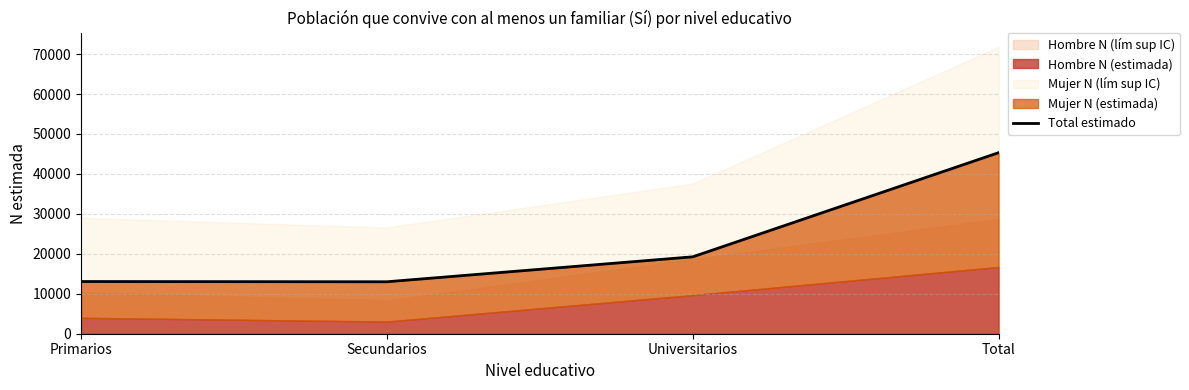

What is the sum of all values?

90640